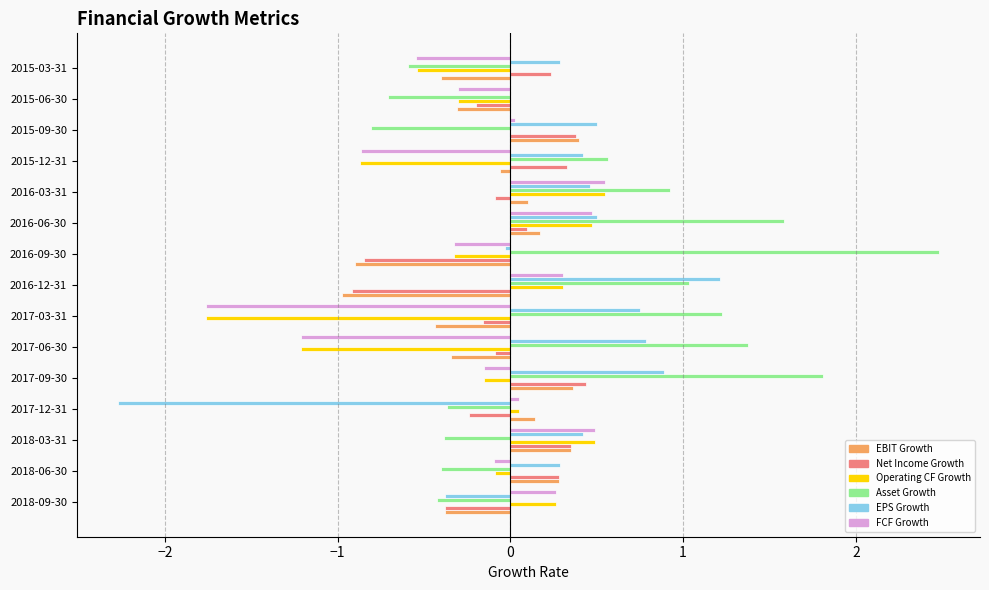

Which series changed the most between 2017-06-30 and 2016-03-31?

Operating CF Growth